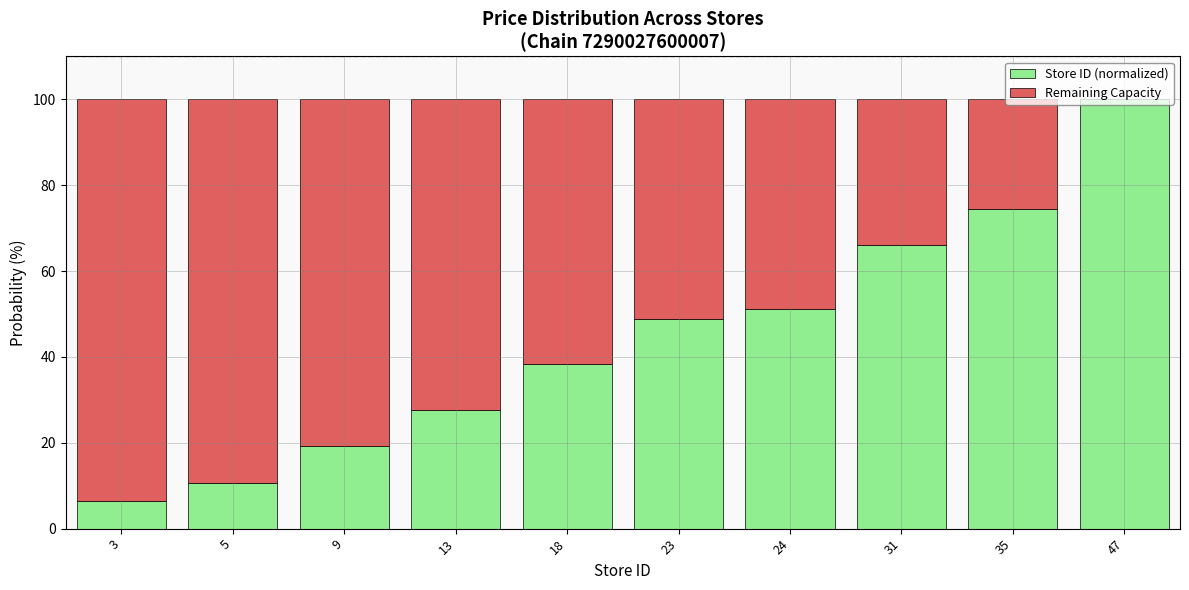

What is the sum of the Store ID (normalized) values at 18 and 3?

44.7